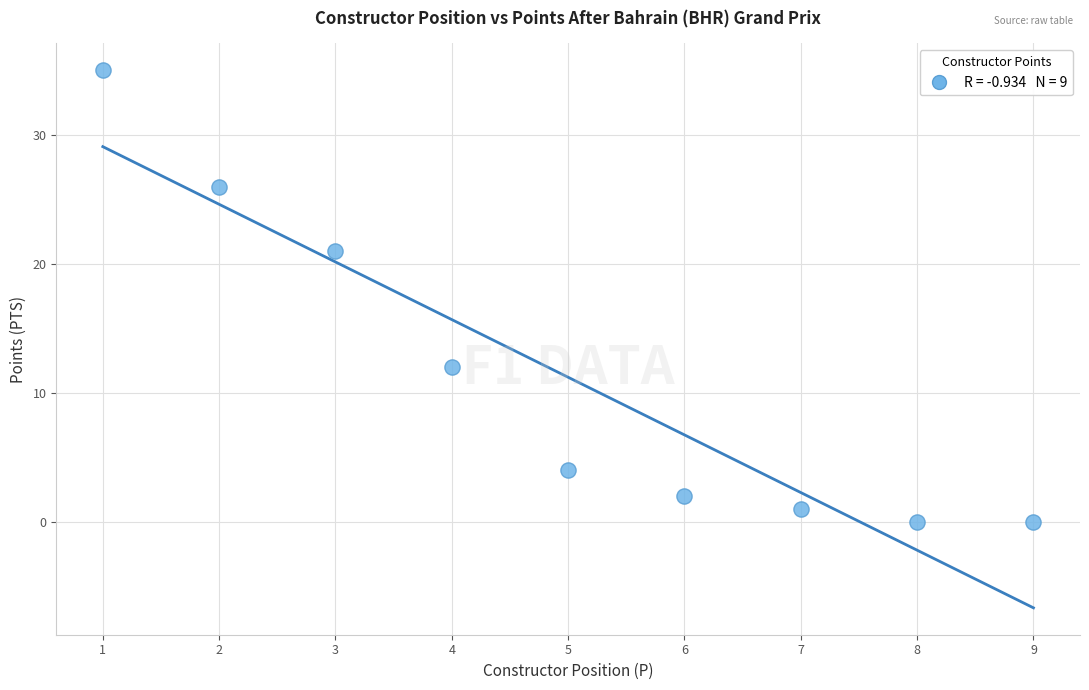

What Y value in the scatter plot is closest to 17?

21